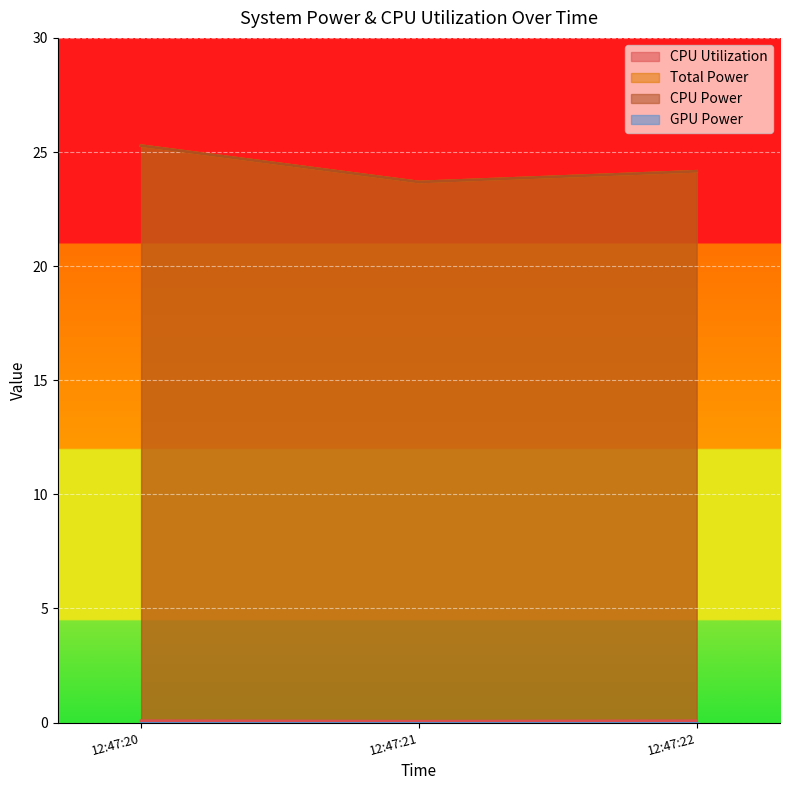

What is the value of the Total Power point at the 2nd from the left?

23.7